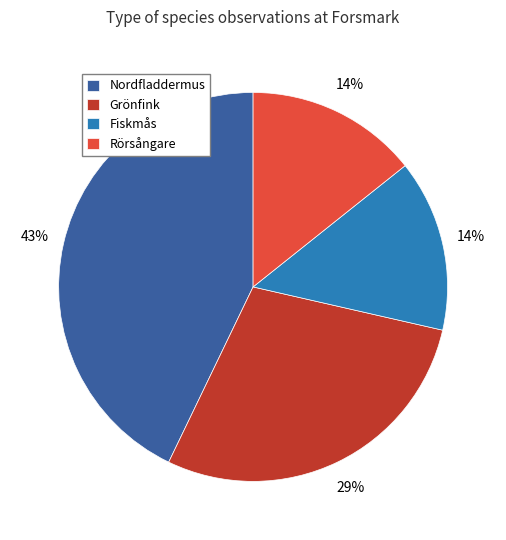

Between Rörsångare and Grönfink, which is larger?

Grönfink